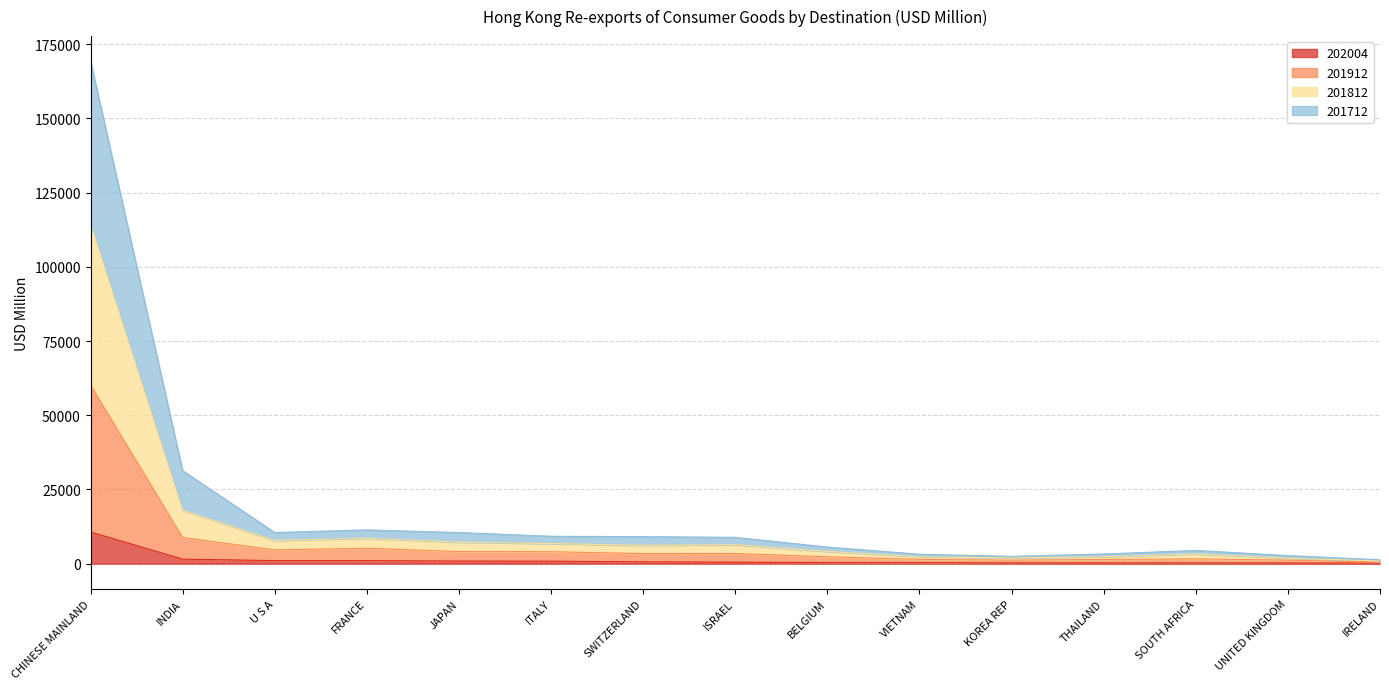

Where does the 202004 series first go above 509?

CHINESE MAINLAND